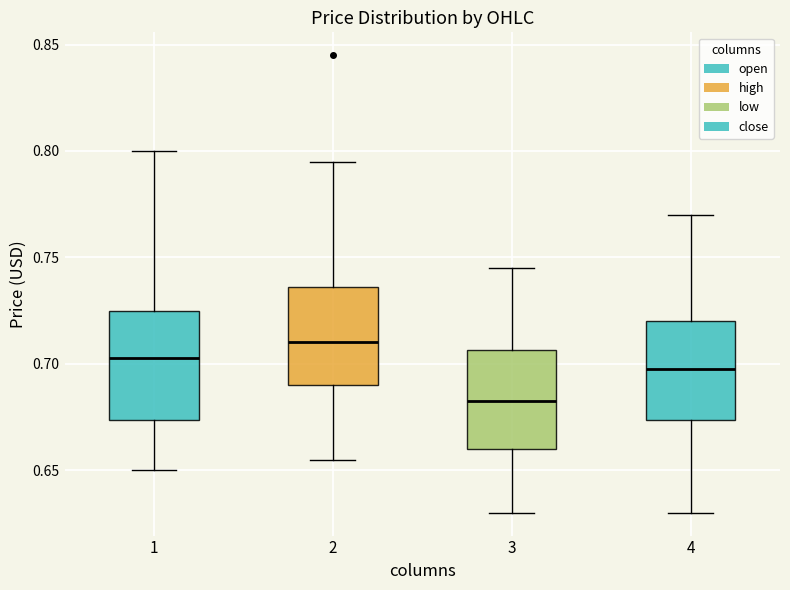

Where does the lower whisker of the box at x = 3 end on the y-axis? The values are not printed on the chart, so give them approximately, as read against the axis.

0.630